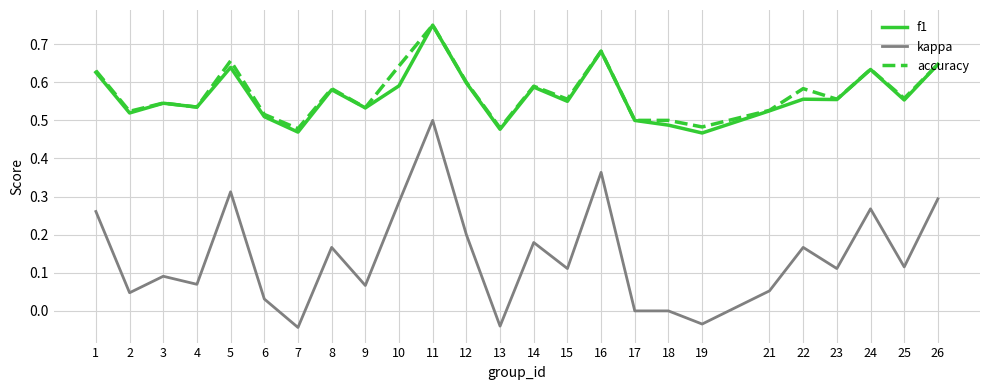

Is it true that accuracy equals 0.5 at 21?

True